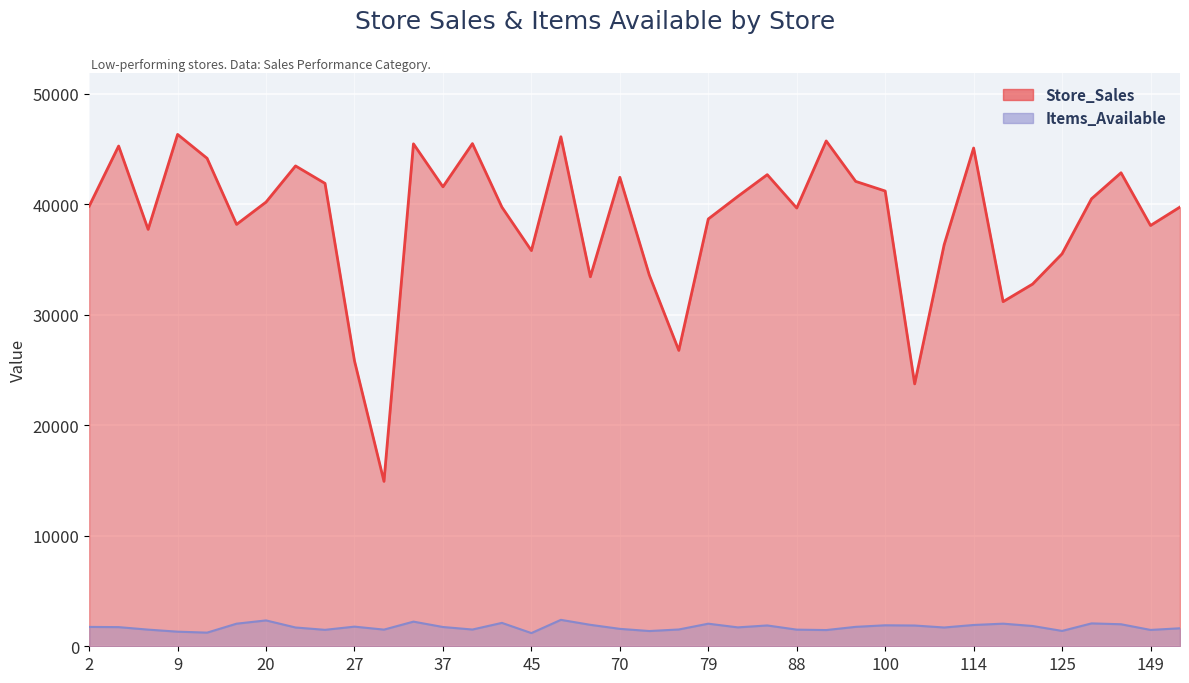

Reading left to right, list all the values displayed in this chart.

Store_Sales: 2=39820	6=45260	8=37720	9=46310	10=44150	18=38170	20=40190	21=43460	25=41880	27=25820	32=14920	36=45460	37=41570	40=45480	44=39730	45=35800	62=46100	69=33430	70=42430	72=33580	77=26770	79=38660	81=40700	84=42670	88=39650	89=45720	90=42060	100=41190	109=23740	110=36330	114=45080	118=31180	122=32770	125=35510	134=40490	136=42840	149=38070	151=39740
Items_Available: 2=1752	6=1733	8=1507	9=1321	10=1235	18=2045	20=2340	21=1700	25=1488	27=1777	32=1508	36=2230	37=1744	40=1516	44=2117	45=1194	62=2391	69=1941	70=1576	72=1380	77=1520	79=2044	81=1711	84=1884	88=1506	89=1468	90=1758	100=1899	109=1878	110=1700	114=1927	118=2046	122=1835	125=1390	134=2071	136=1993	149=1480	151=1629